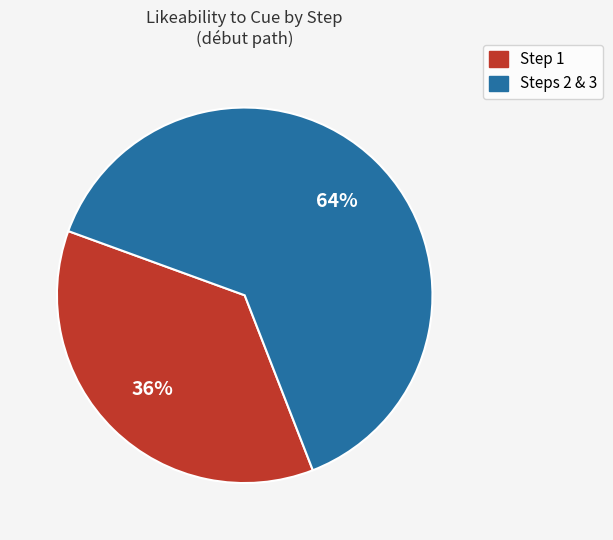

Is the sum of Steps 2 & 3 and Step 1 greater than half?

Yes